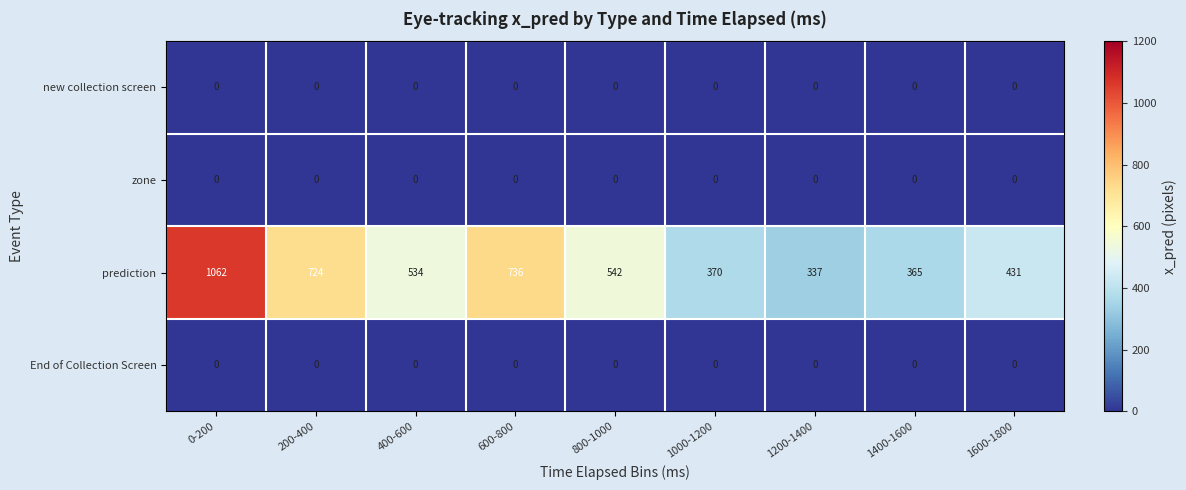

What value does the prediction series have at 600-800, to the nearest 100?

700